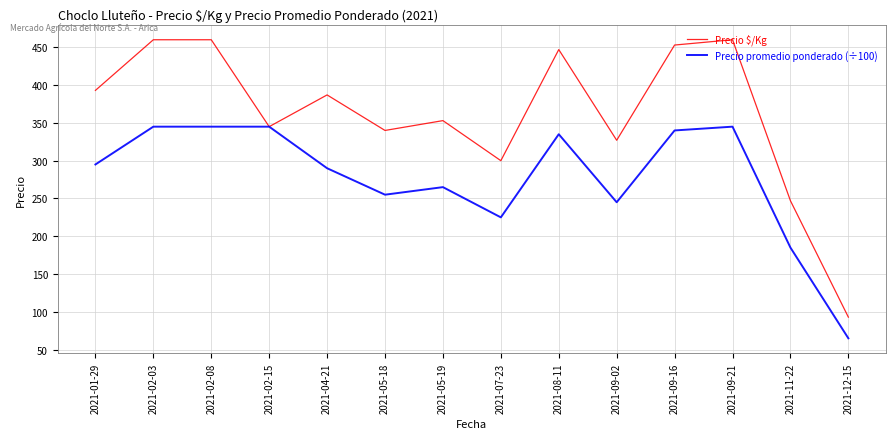

What is the spread (max minus min) of values at 2021-02-03?

115